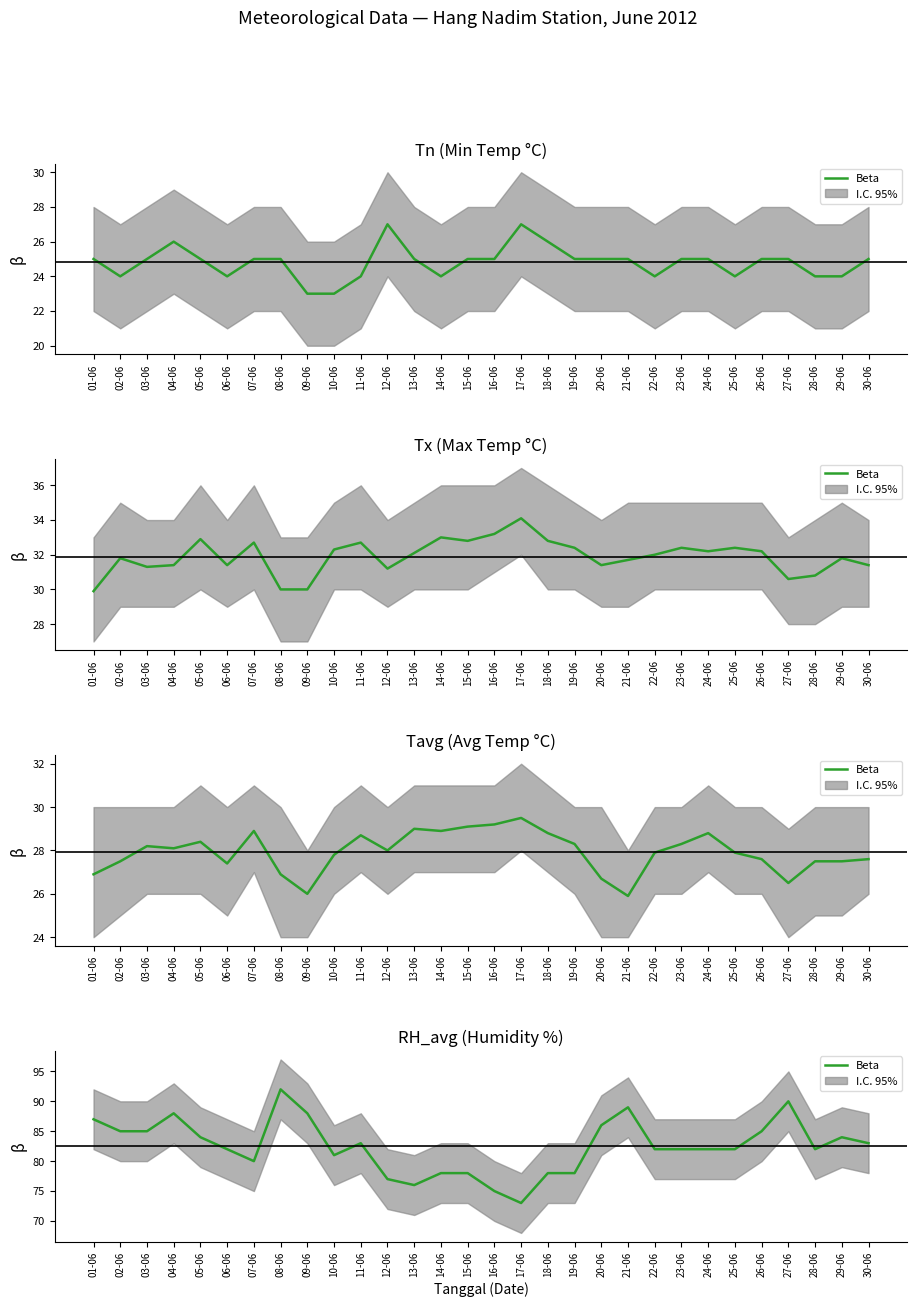

What is the value of the 11th point from the left?

83